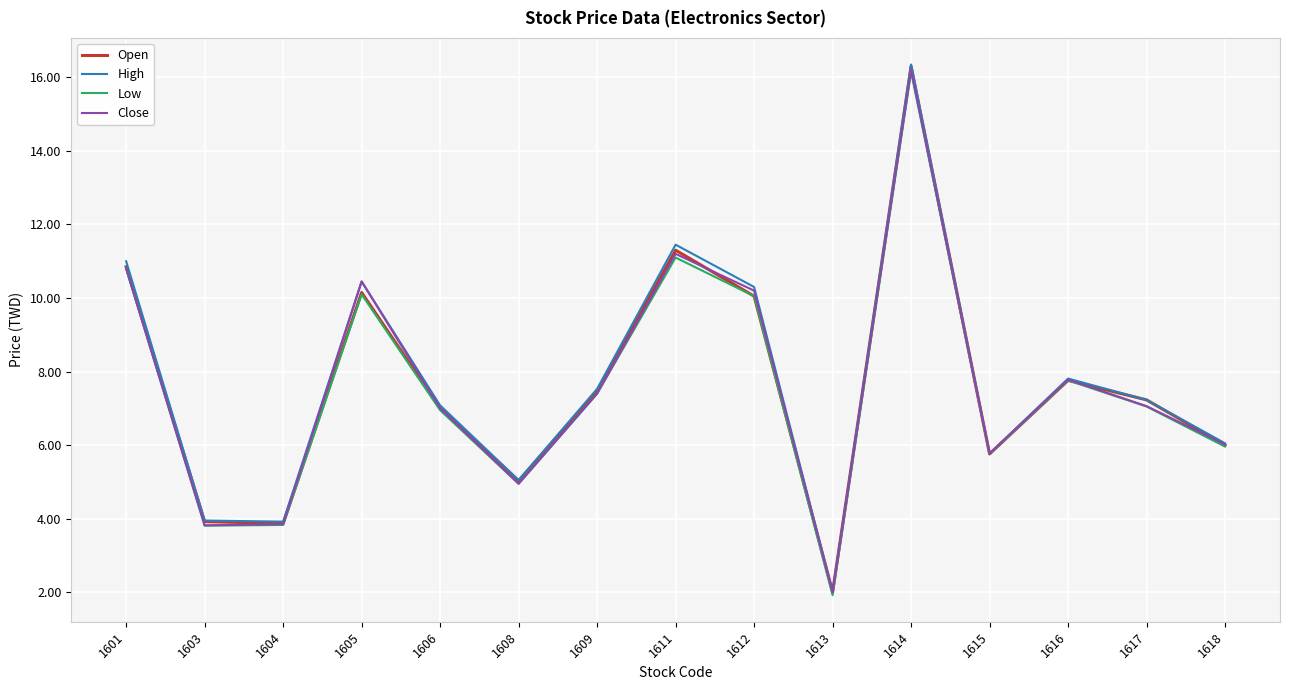

Which series has the widest spread of values?

High